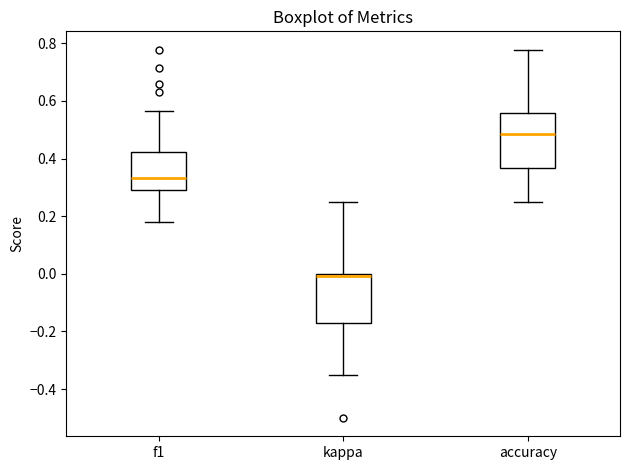

Where is the upper edge of the box for f1 on the y-axis? The values are not printed on the chart, so give them approximately, as read against the axis.

0.42